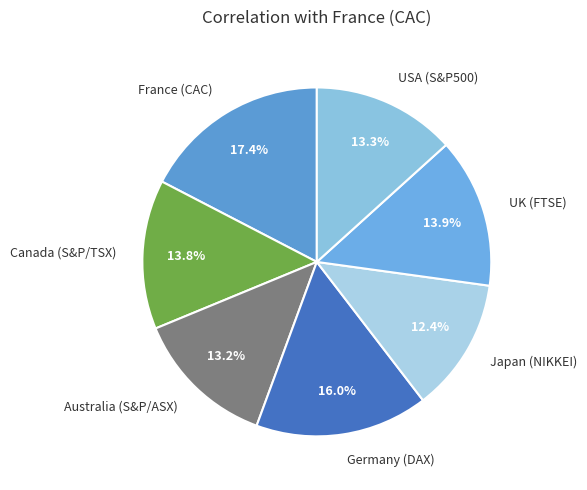

To the nearest percent, what portion does Australia (S&P/ASX) represent?

13%